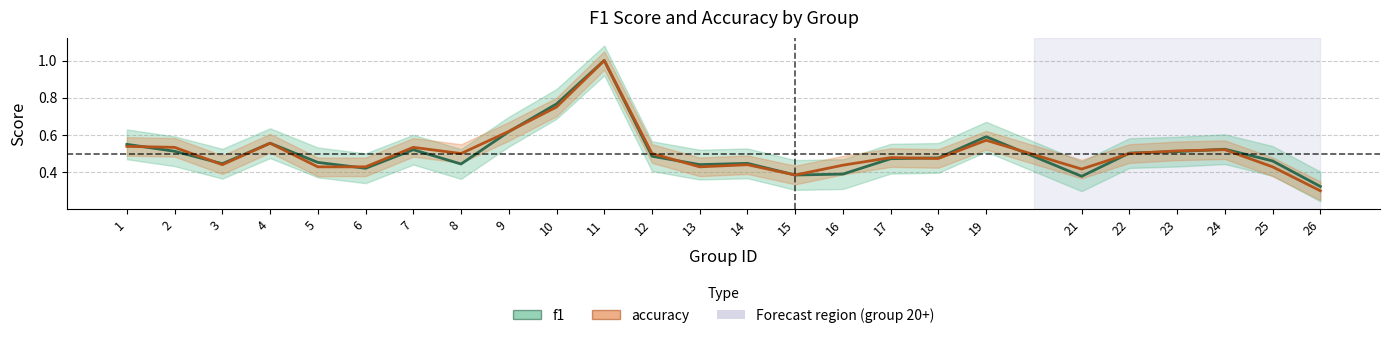

Where is the first local minimum for f1?

3